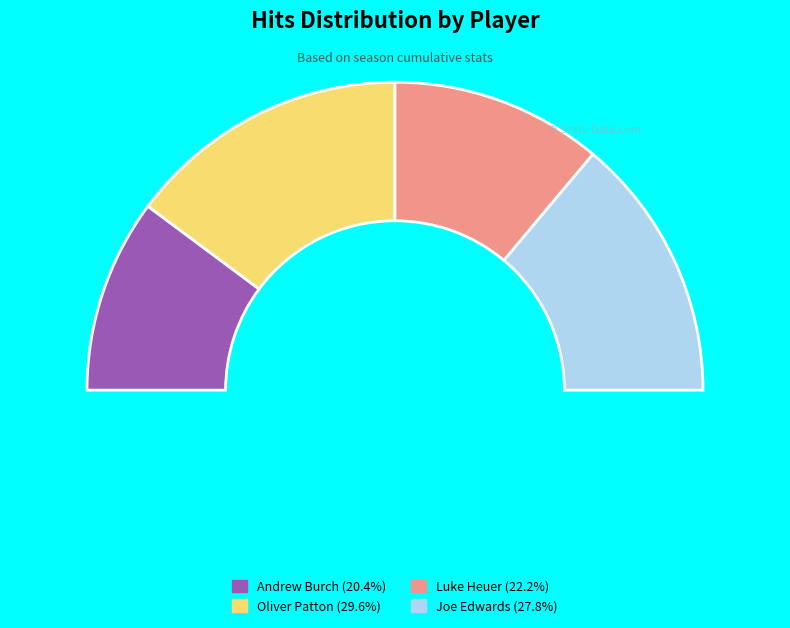

To the nearest percent, what is the difference between the largest and smallest slice percentages?

9%